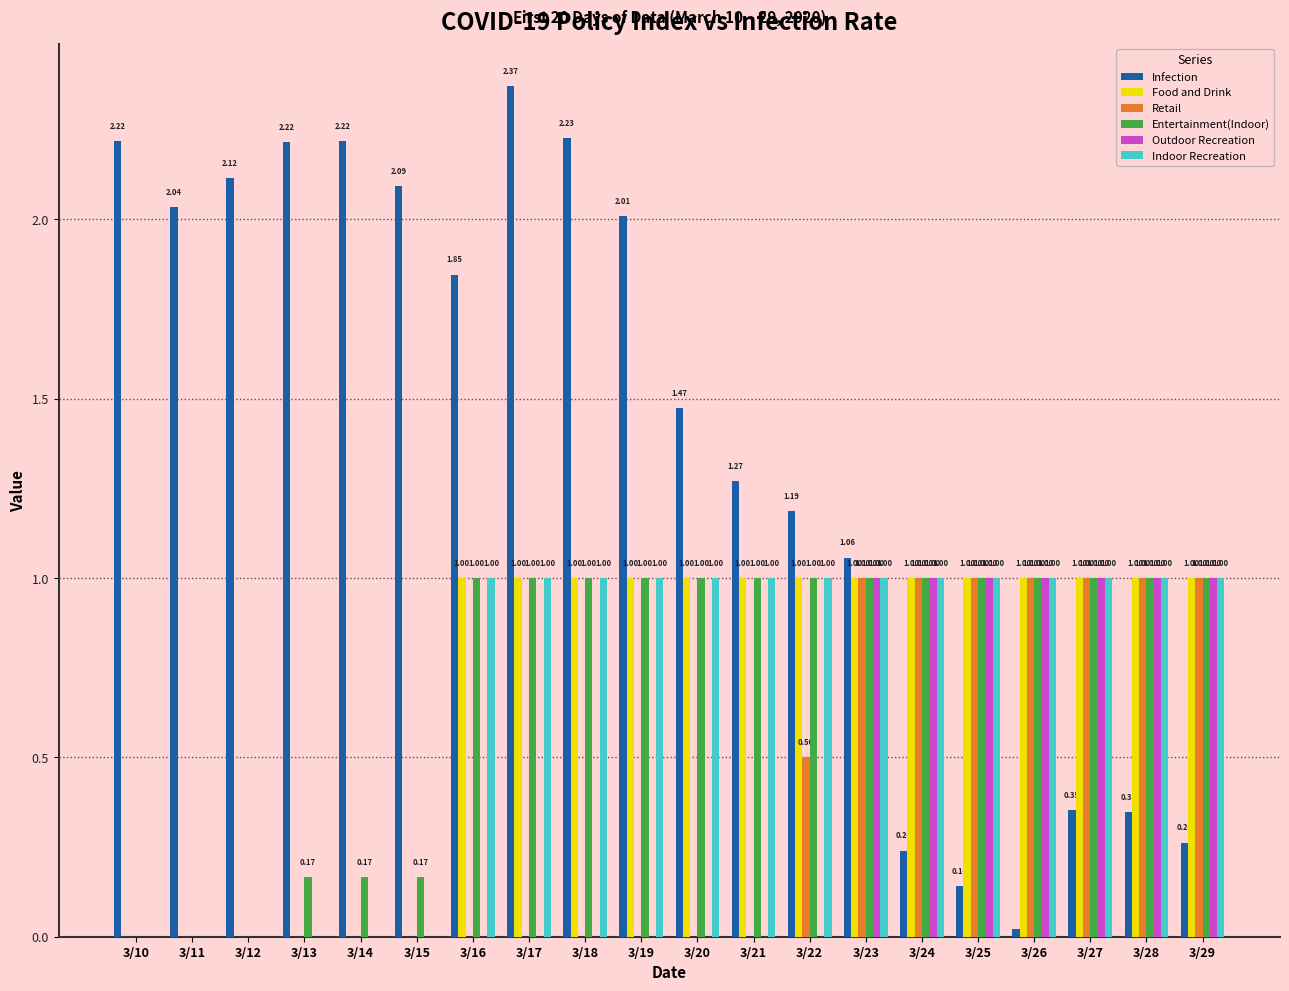

What are all the series names shown in the legend?

Infection, Food and Drink, Retail, Entertainment(Indoor), Outdoor Recreation, Indoor Recreation